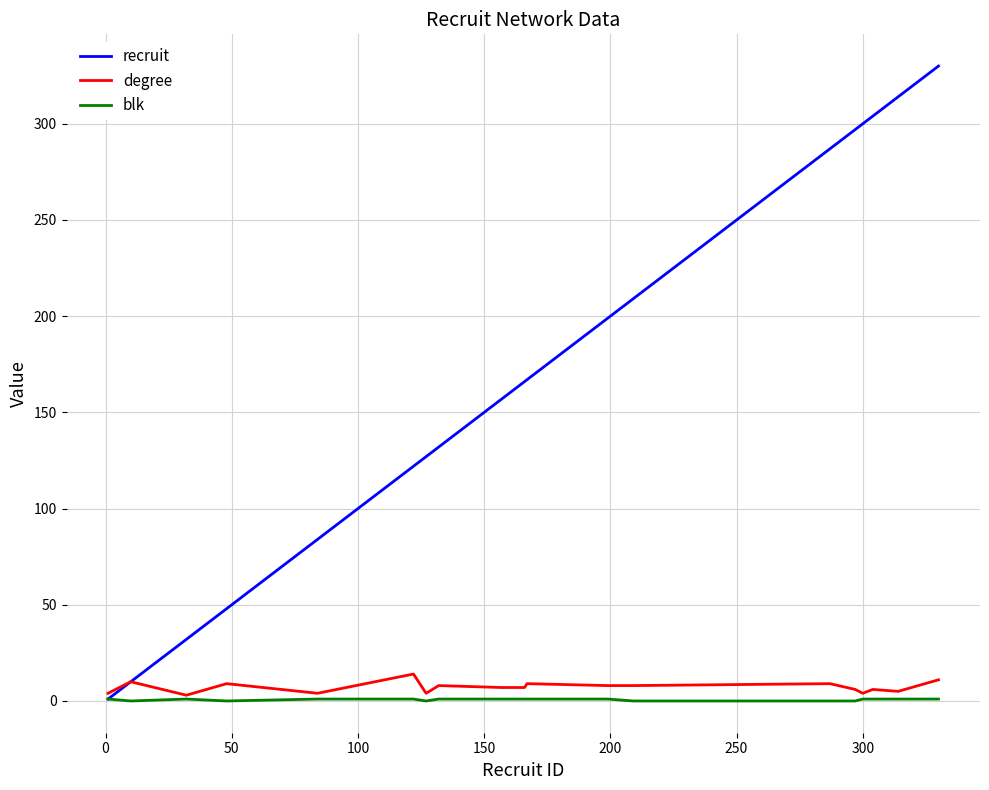

What is the difference between the second highest and second lowest values in the blk series?

1